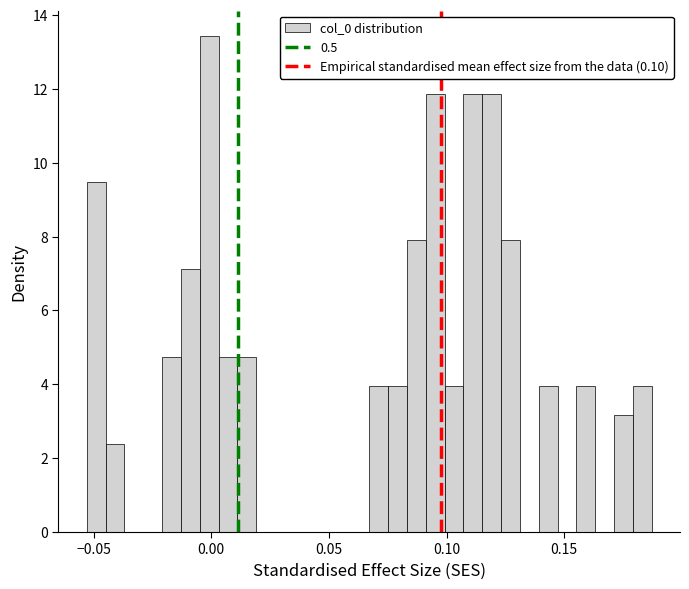

Around what value on the x-axis is the tallest bar? Give the approximate position of its centre, as read against the axis.

0.000